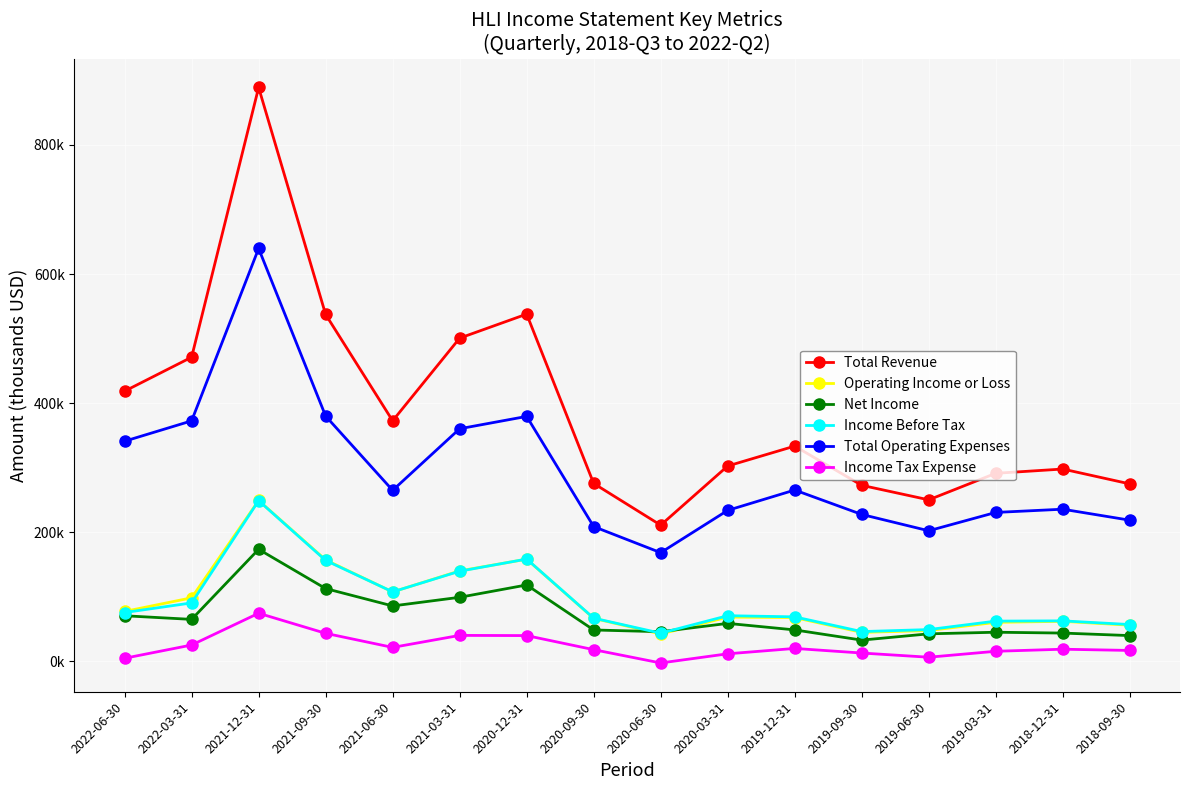

Where does the Income Tax Expense series first go above 19000?

2022-03-31